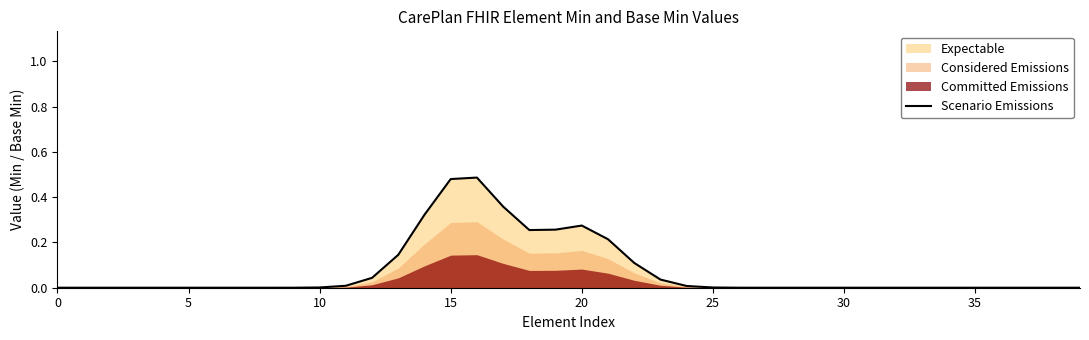

Reading left to right, transcribe all the data shown in this chart.

0.0	0.0	0.0	0.0	0.0	0.0	0.0	0.0	0.0	0.0	0.0	0.0	0.0	0.1	0.3	0.5	0.5	0.4	0.3	0.3	0.3	0.2	0.1	0.0	0.0	0.0	0.0	0.0	0.0	0.0	0.0	0.0	0.0	0.0	0.0	0.0	0.0	0.0	0.0	0.0